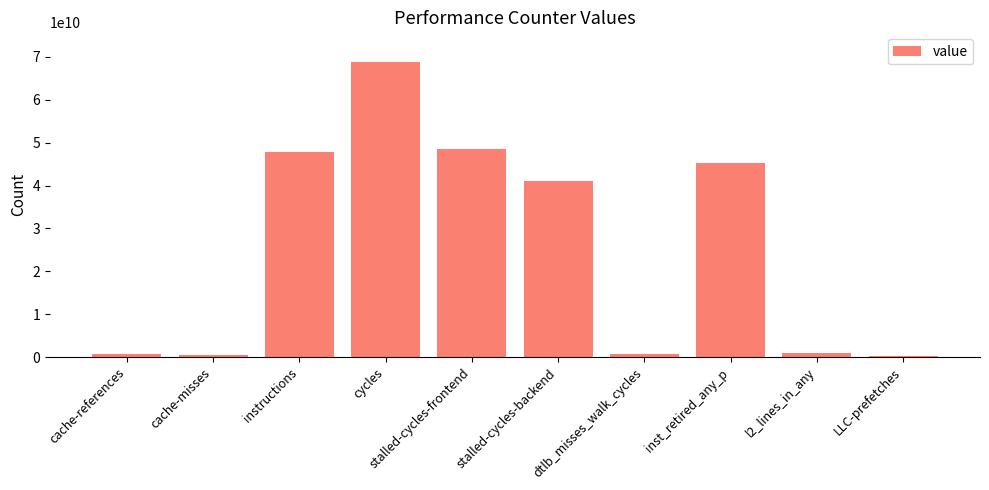

How many data points are less than 41104488423?

5